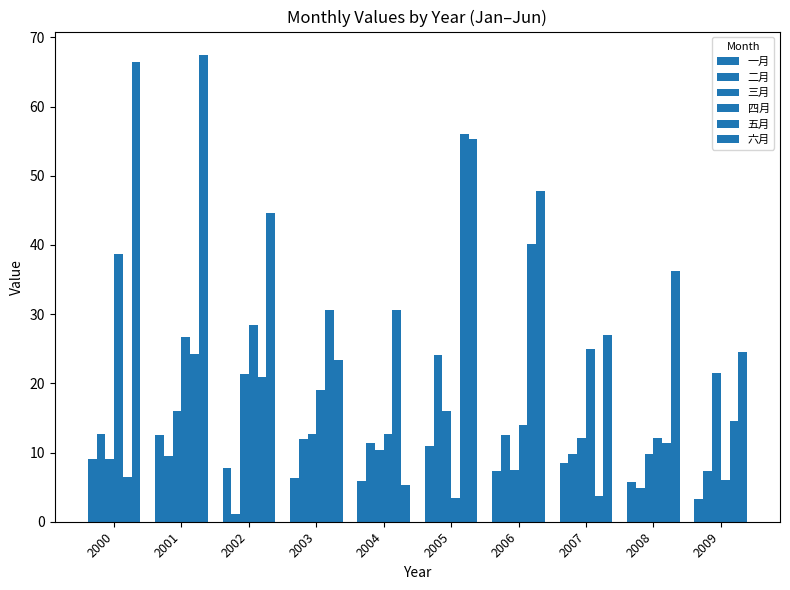

The value of 四月 at 2009 is 3.4. True or false?

False